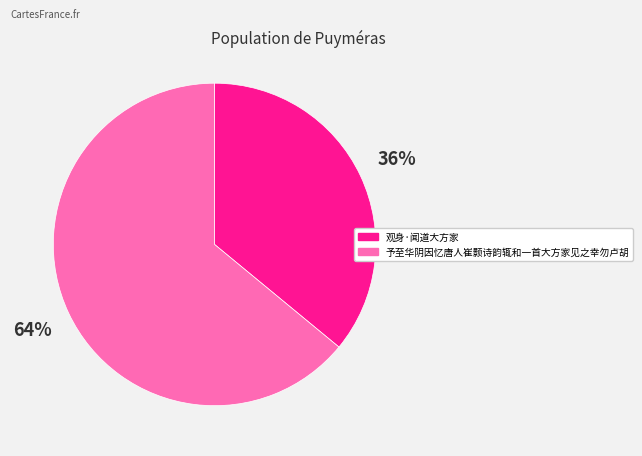

How many slices are in this pie chart?

2